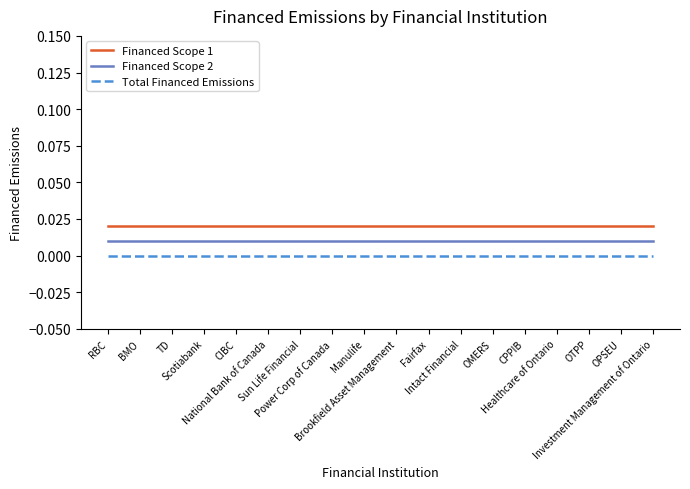

How many lines are shown in the chart?

3